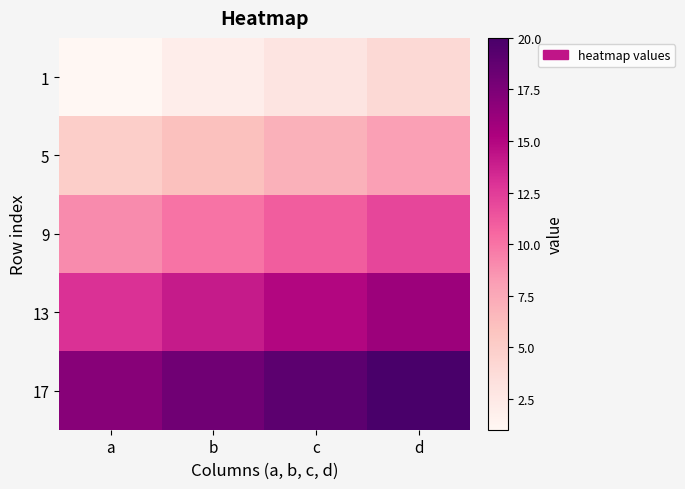

What is the smallest value displayed?

1